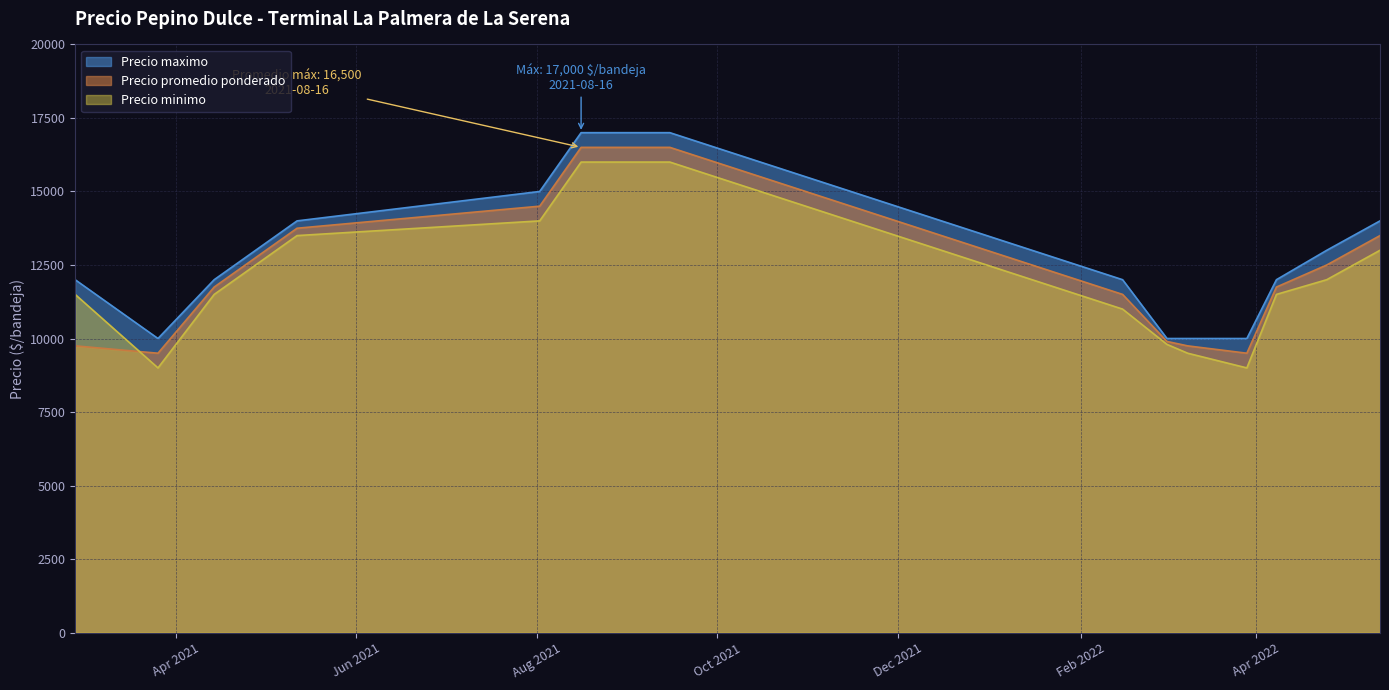

Which category has the highest value in the Precio maximo series?

2021-08-16